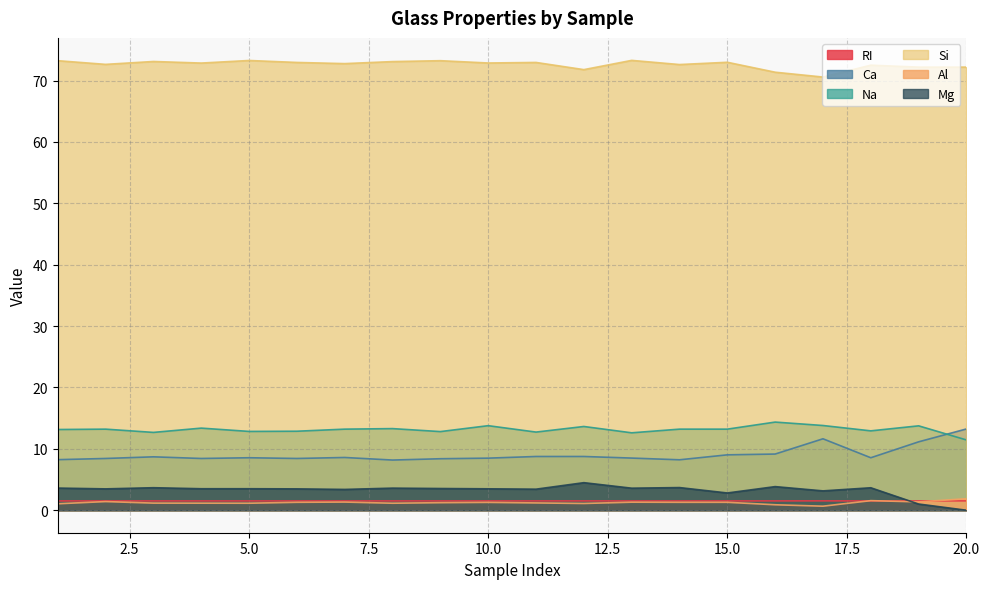

Rank the categories by Na value from highest to lowest.

16, 17, 10, 19, 12, 4, 8, 2, 7, 14, 15, 1, 18, 6, 5, 9, 11, 3, 13, 20